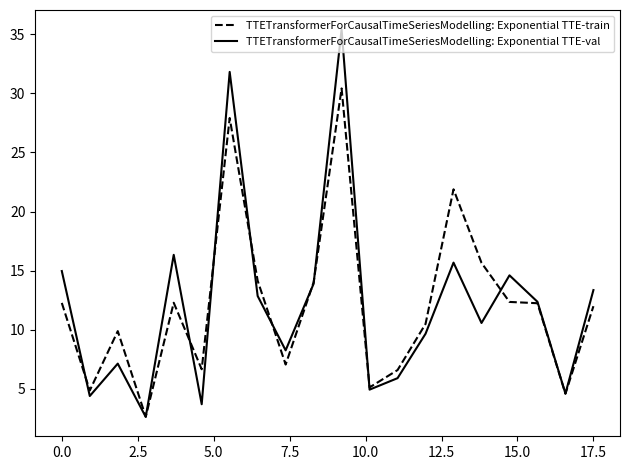

What is the smallest value displayed?

2.6